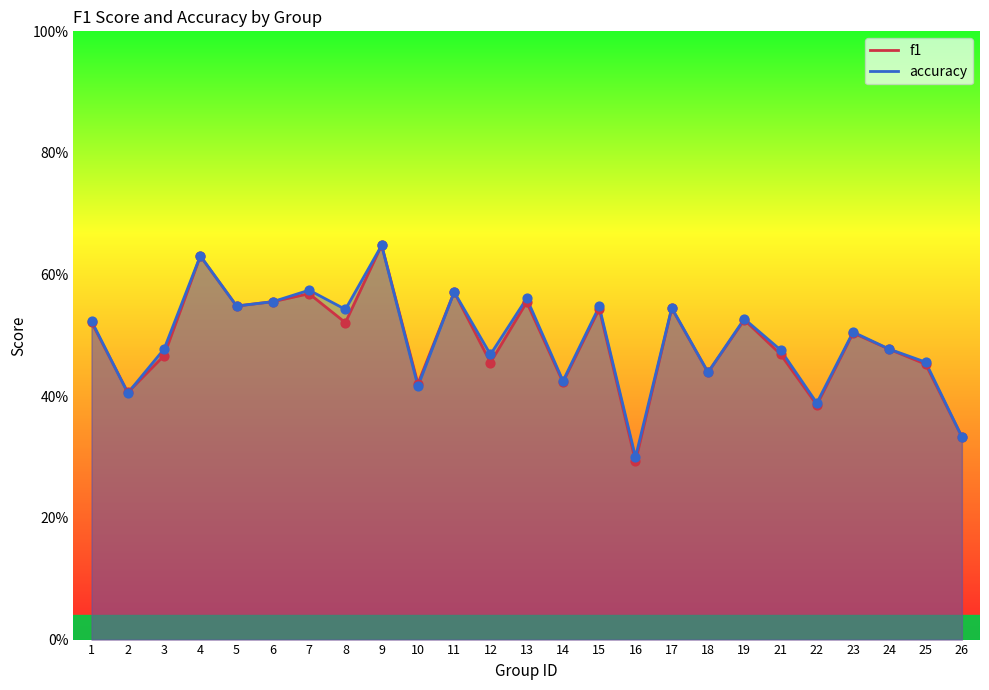

Which series reaches the minimum Y coordinate?

f1